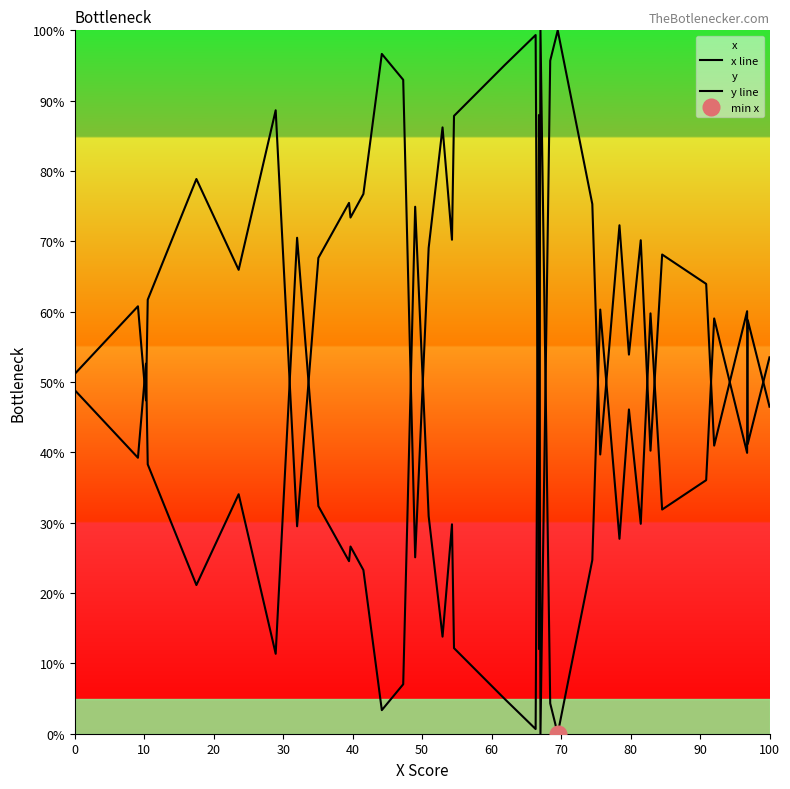

The value of x line at 80 is 15.4. True or false?

False